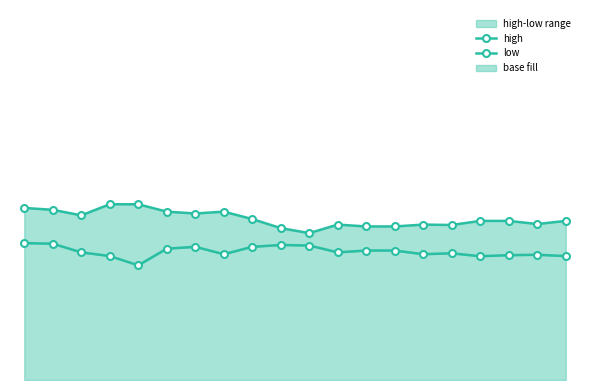

Which series has the largest range (max minus min)?

high